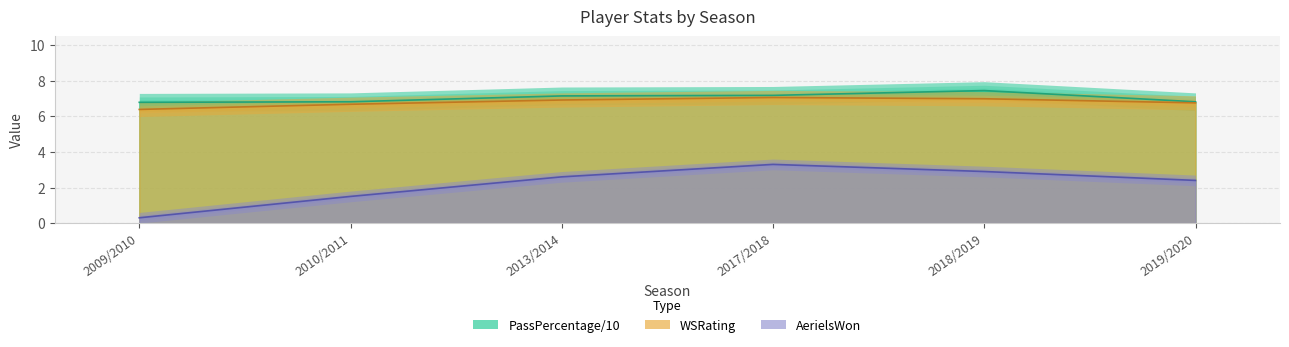

Reading right to left, what are all the values shown in this chart?

WSRating: 6.8	7.0	7.1	6.9	6.7	6.4
AerielsWon: 2.4	2.9	3.3	2.6	1.5	0.3
PassPercentage: 6.8	7.5	7.2	7.2	6.8	6.8